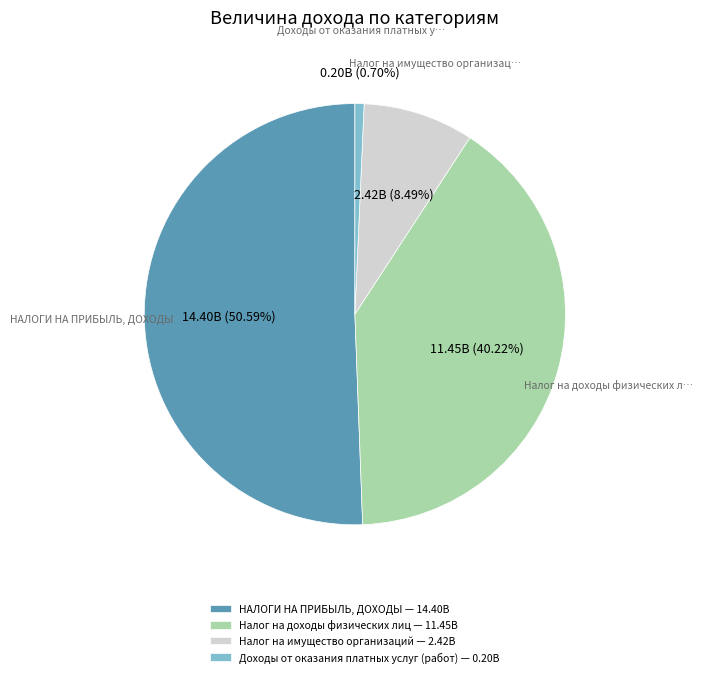

To the nearest percent, what is the difference between the largest and smallest slice percentages?

50%